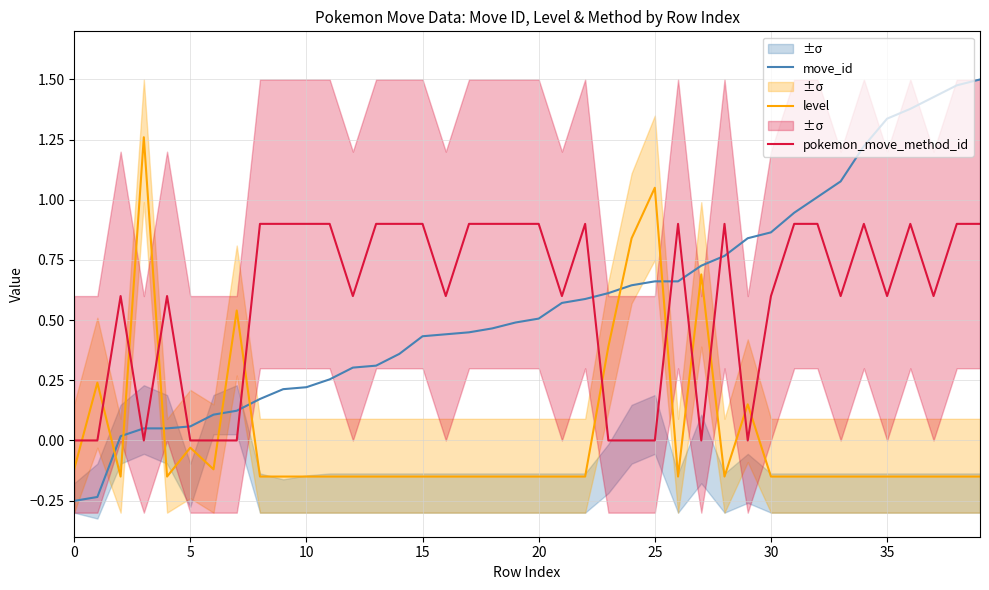

What are all the series names shown in the legend?

move_id, level, pokemon_move_method_id